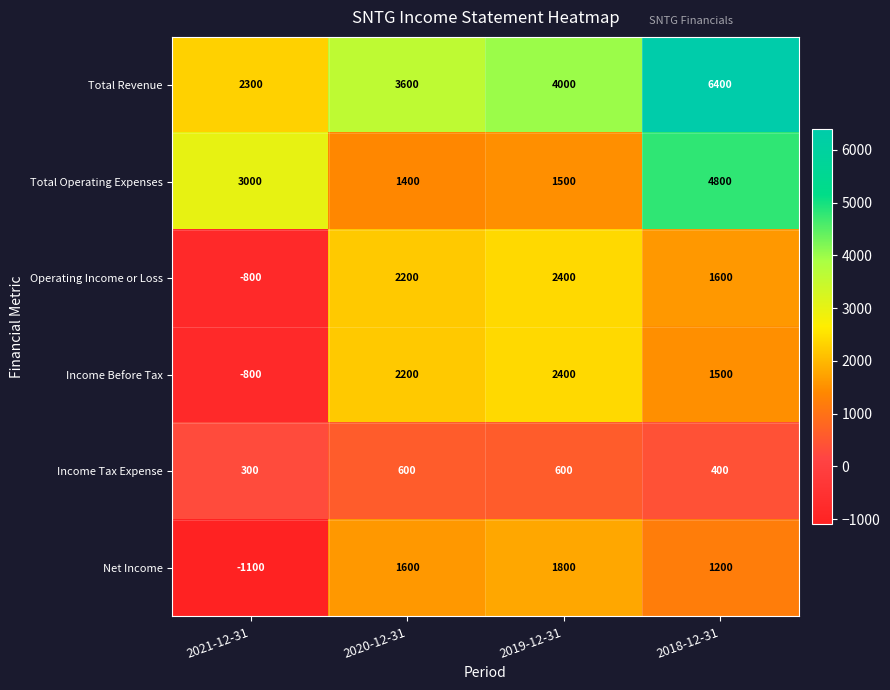

True or false: Operating Income or Loss has a value of 1600 at 2018-12-31.

True